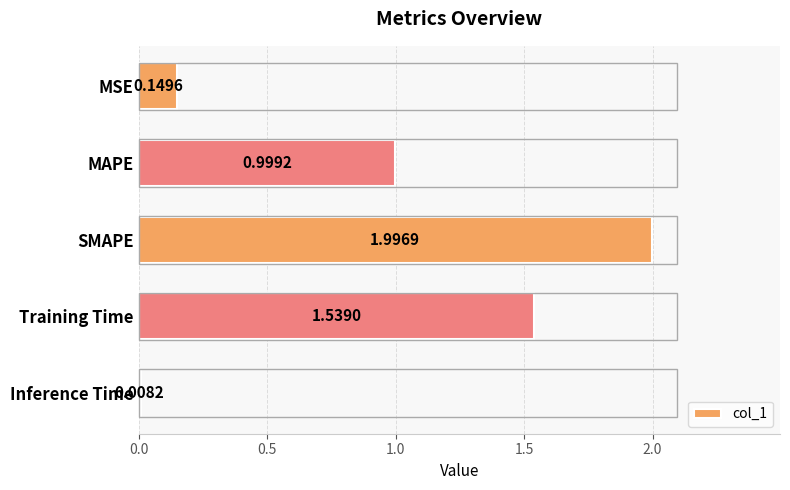

List the labels in order of value, largest first.

SMAPE, Training Time, MAPE, MSE, Inference Time